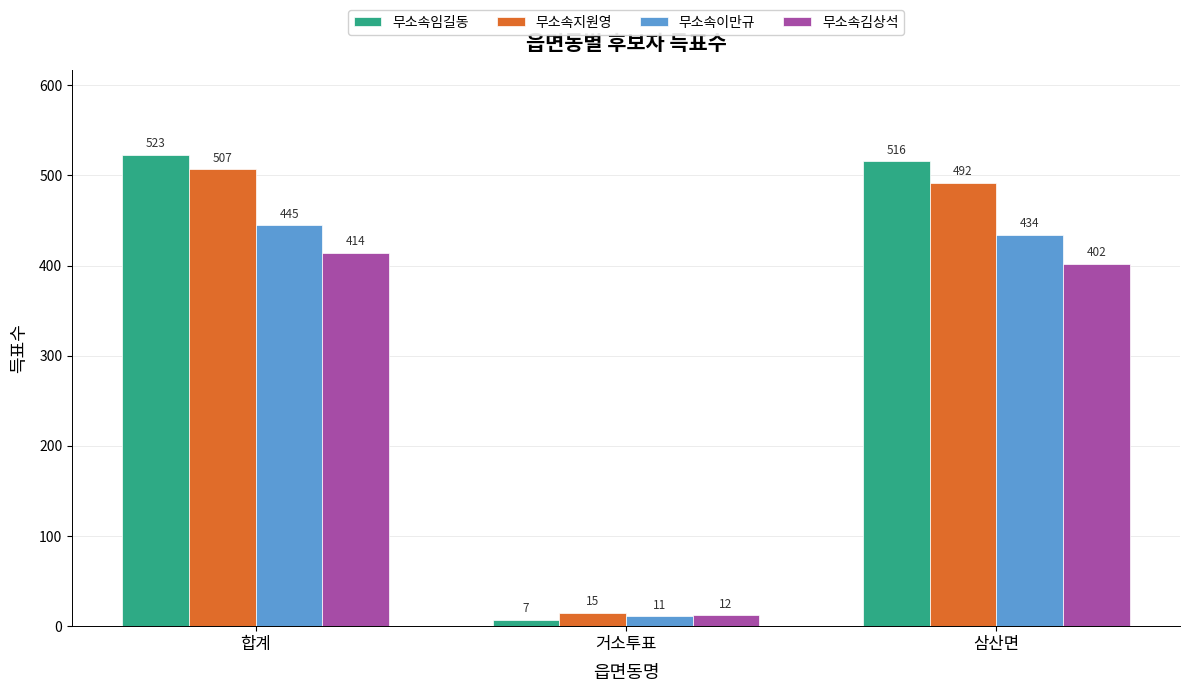

At which label does 무소속임길동 first exceed 516?

합계